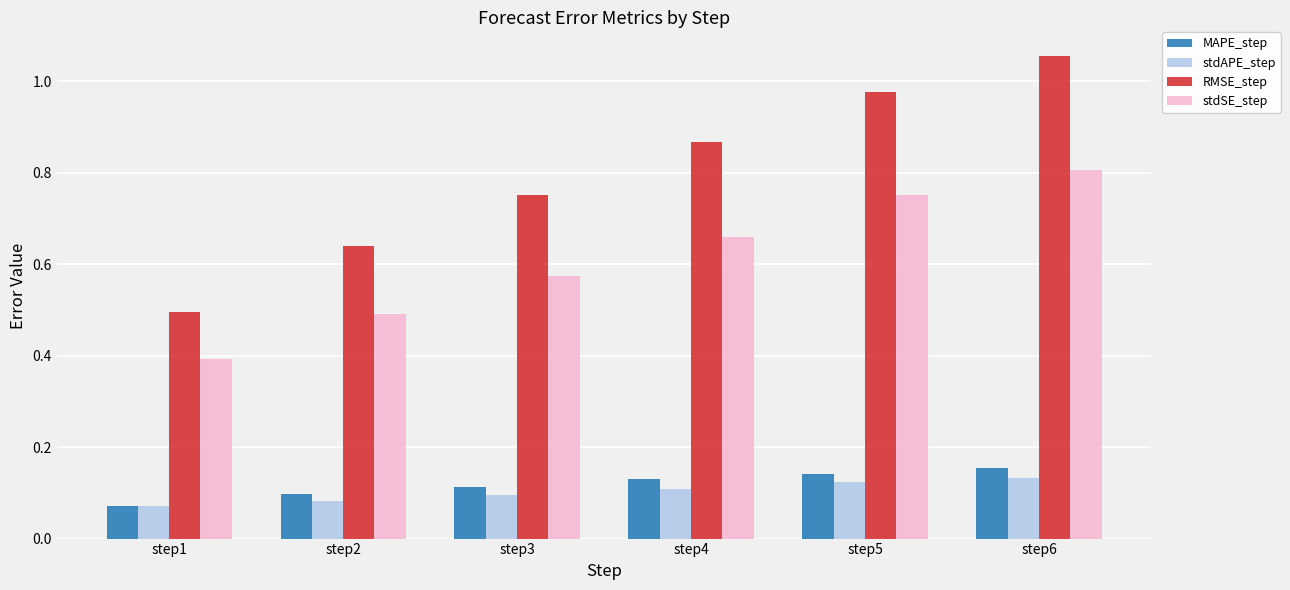

What is the spread (max minus min) of values at step1?

0.4